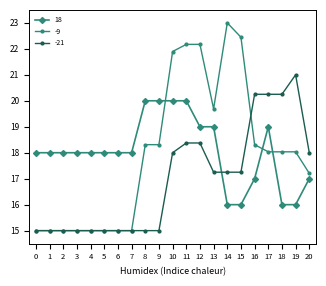

True or false: 18 has more than 0 interior local peaks.

True